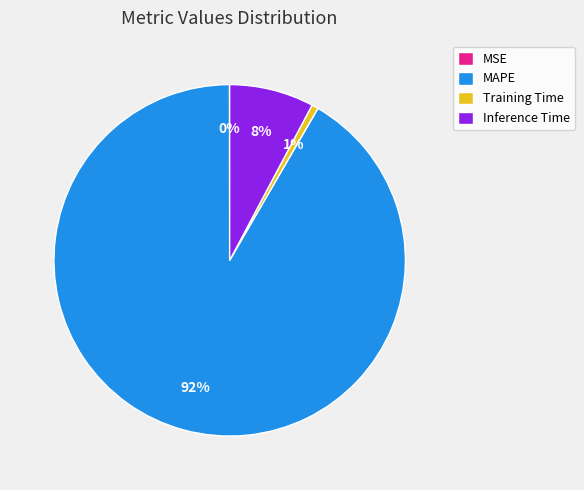

Which category has the biggest portion of the pie?

MAPE